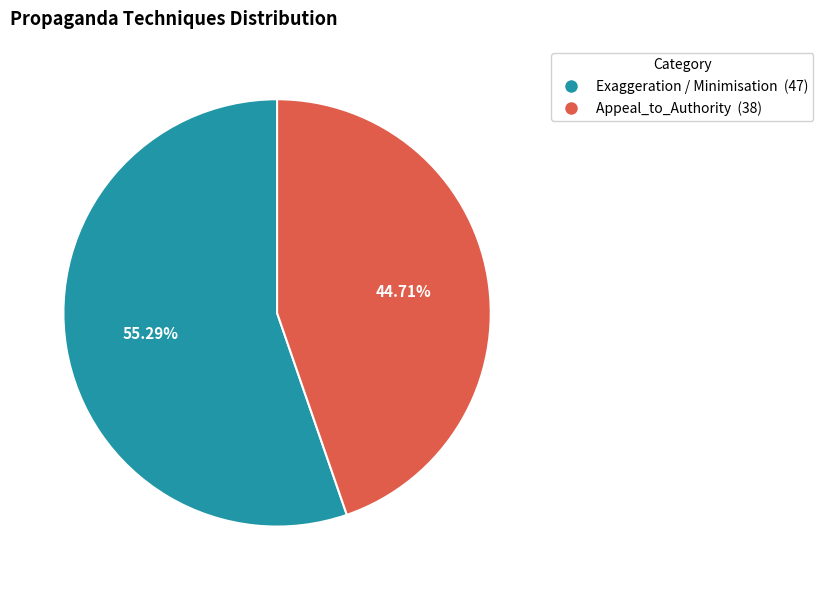

Rank the categories by value from lowest to highest.

Appeal_to_Authority, Exaggeration / Minimisation